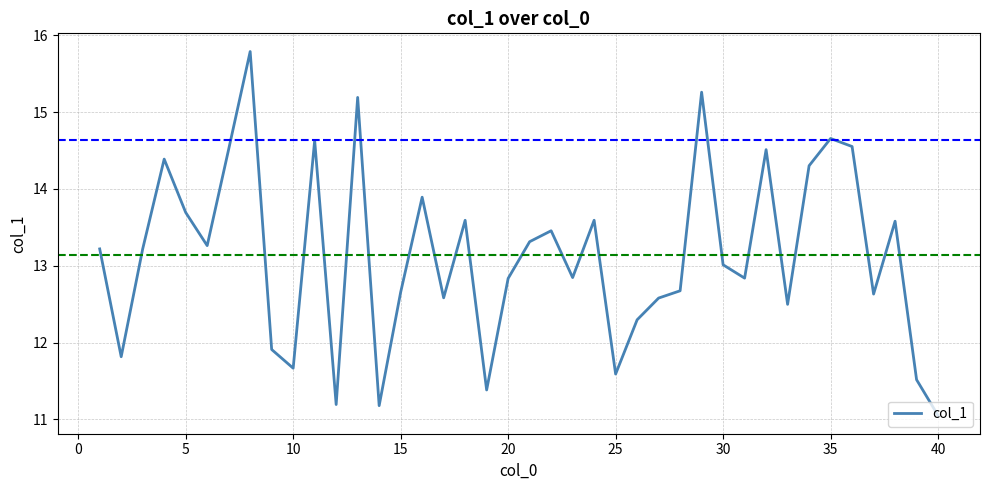

What is the maximum value shown in the chart?

15.8